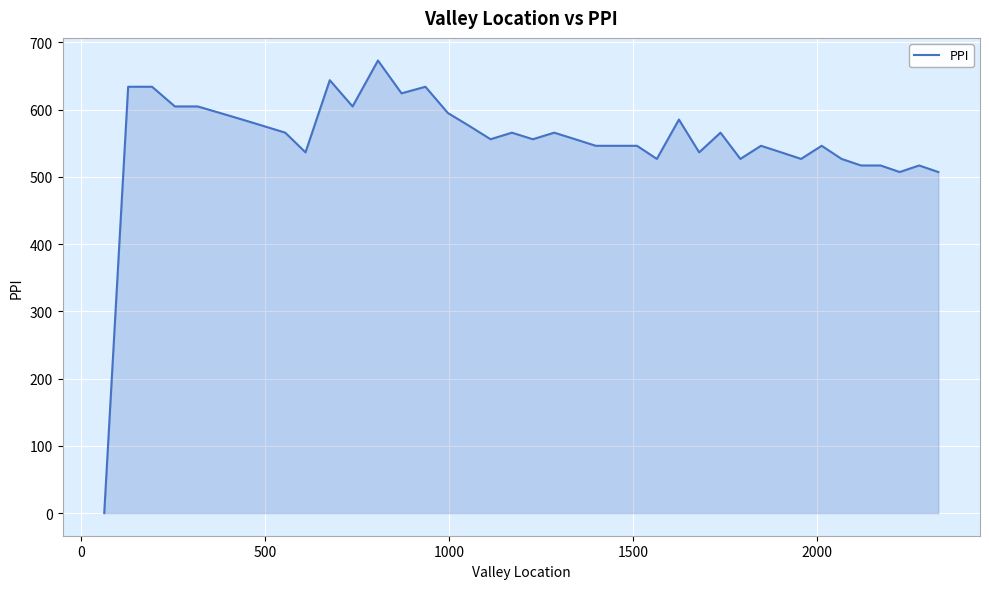

What is the greatest value displayed?

673.2